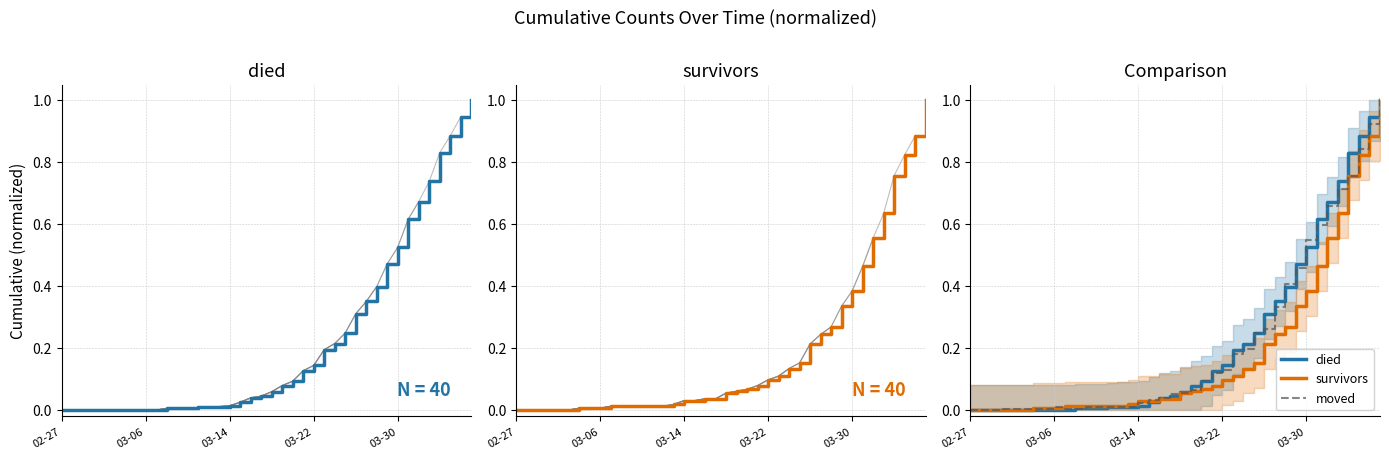

Which series changed the most between 03-14 and 03-22?

died